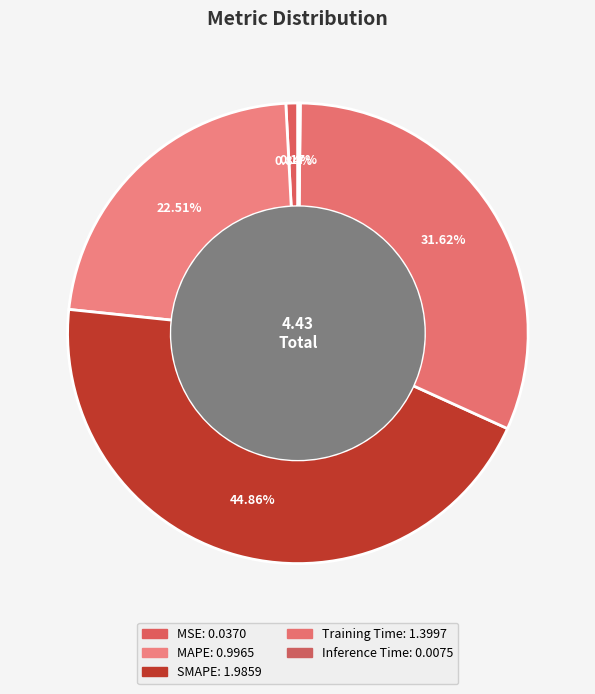

To the nearest percent, what is the difference between the largest and smallest slice percentages?

45%